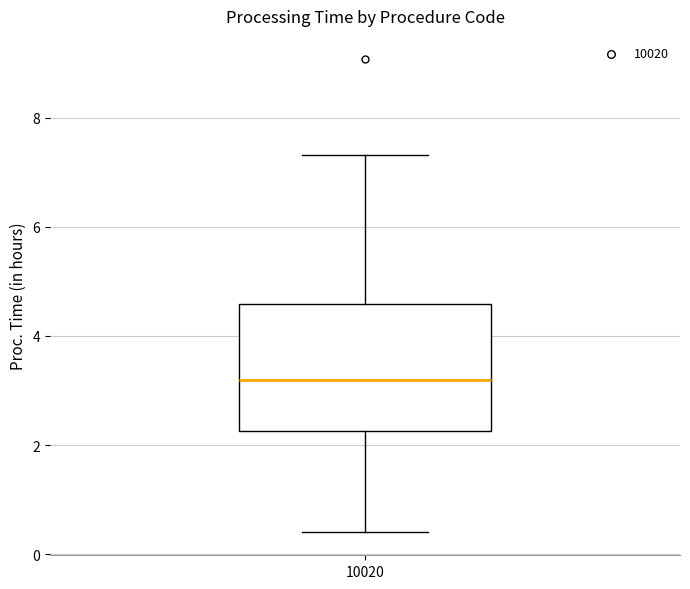

Where is the upper edge of the box at x = 10020 on the y-axis? The values are not printed on the chart, so give them approximately, as read against the axis.

4.6